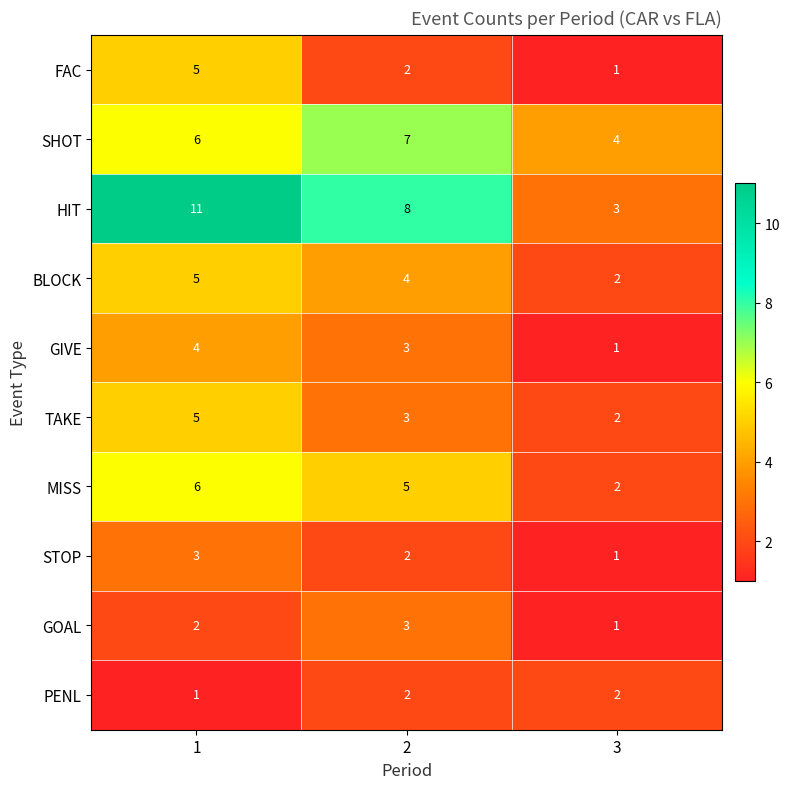

At which category is the sum across all series the highest?

1